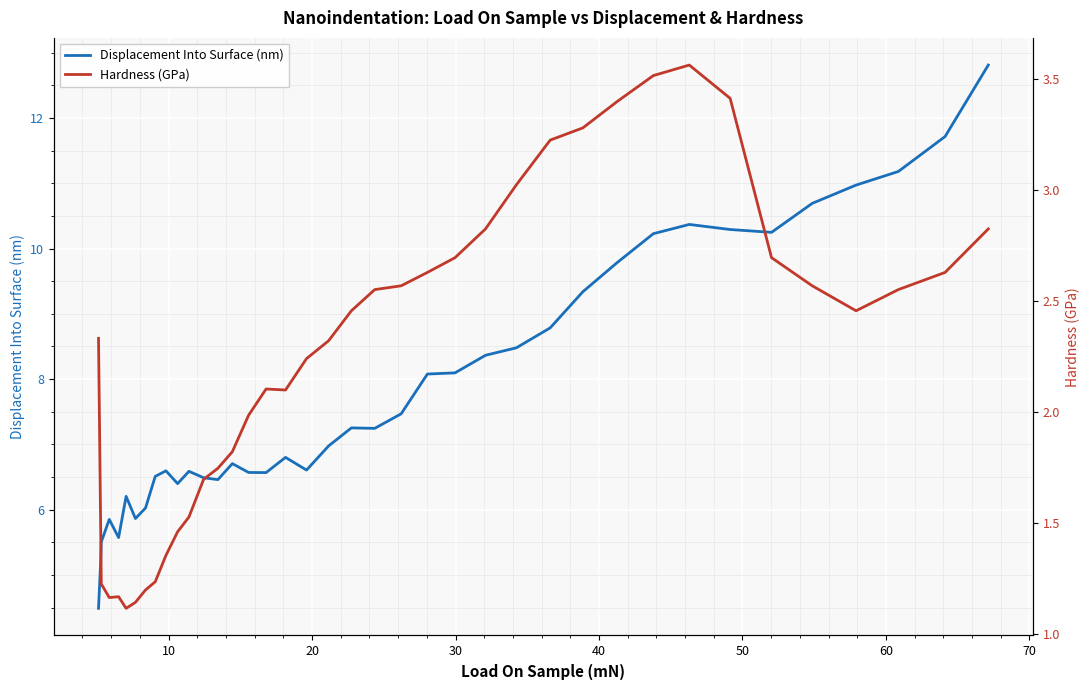

At how many categories does at least one series exceed 12?

1